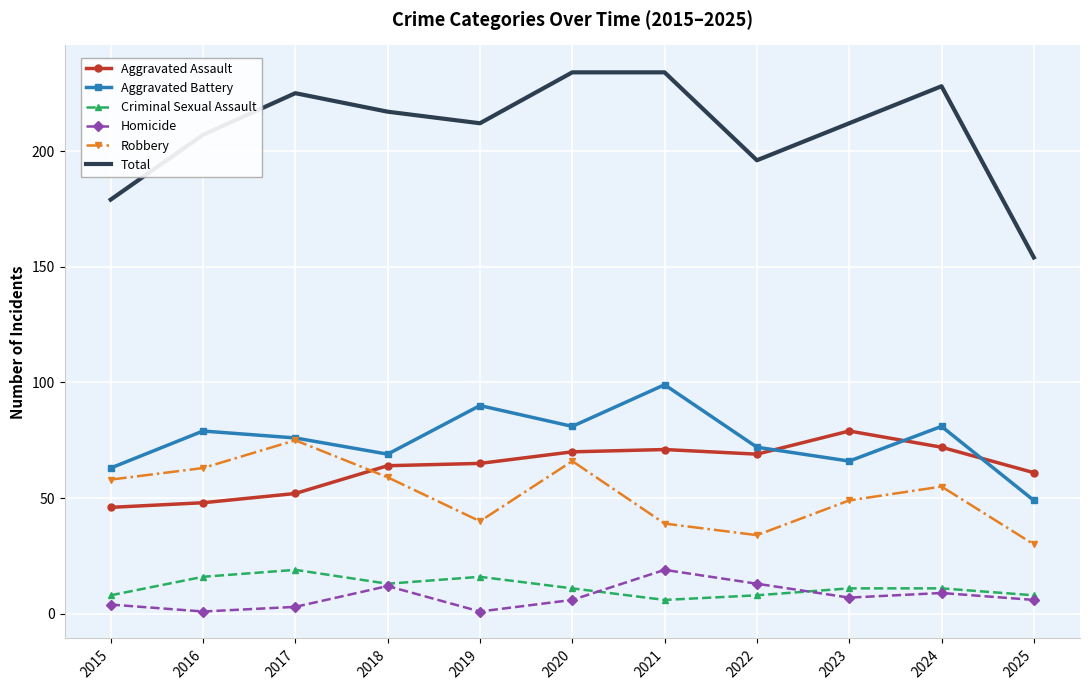

True or false: Total and Aggravated Assault intersect in this chart.

False